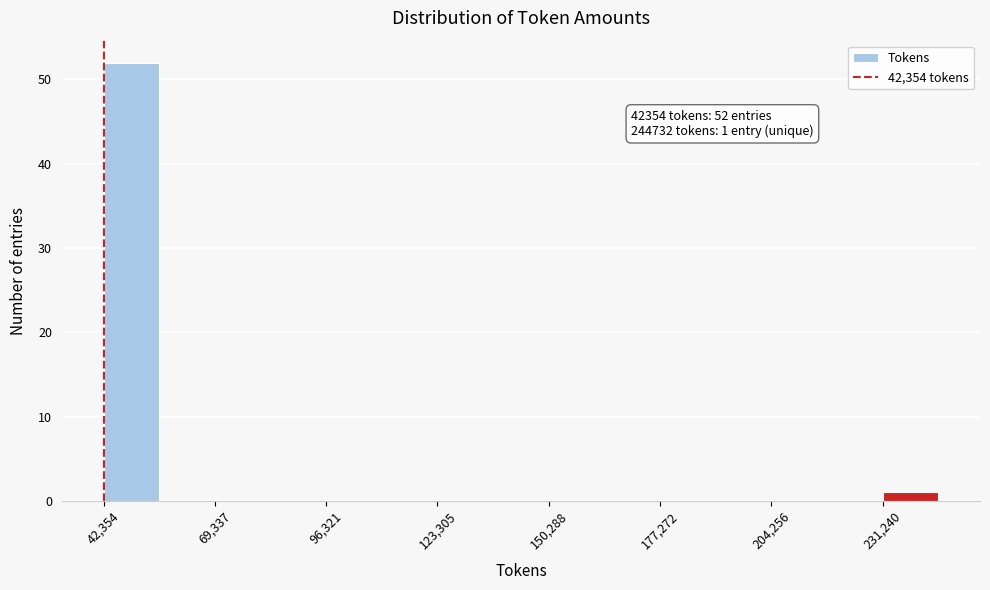

Read against the x-axis, roughly where is the centre of the tallest bar?

50000